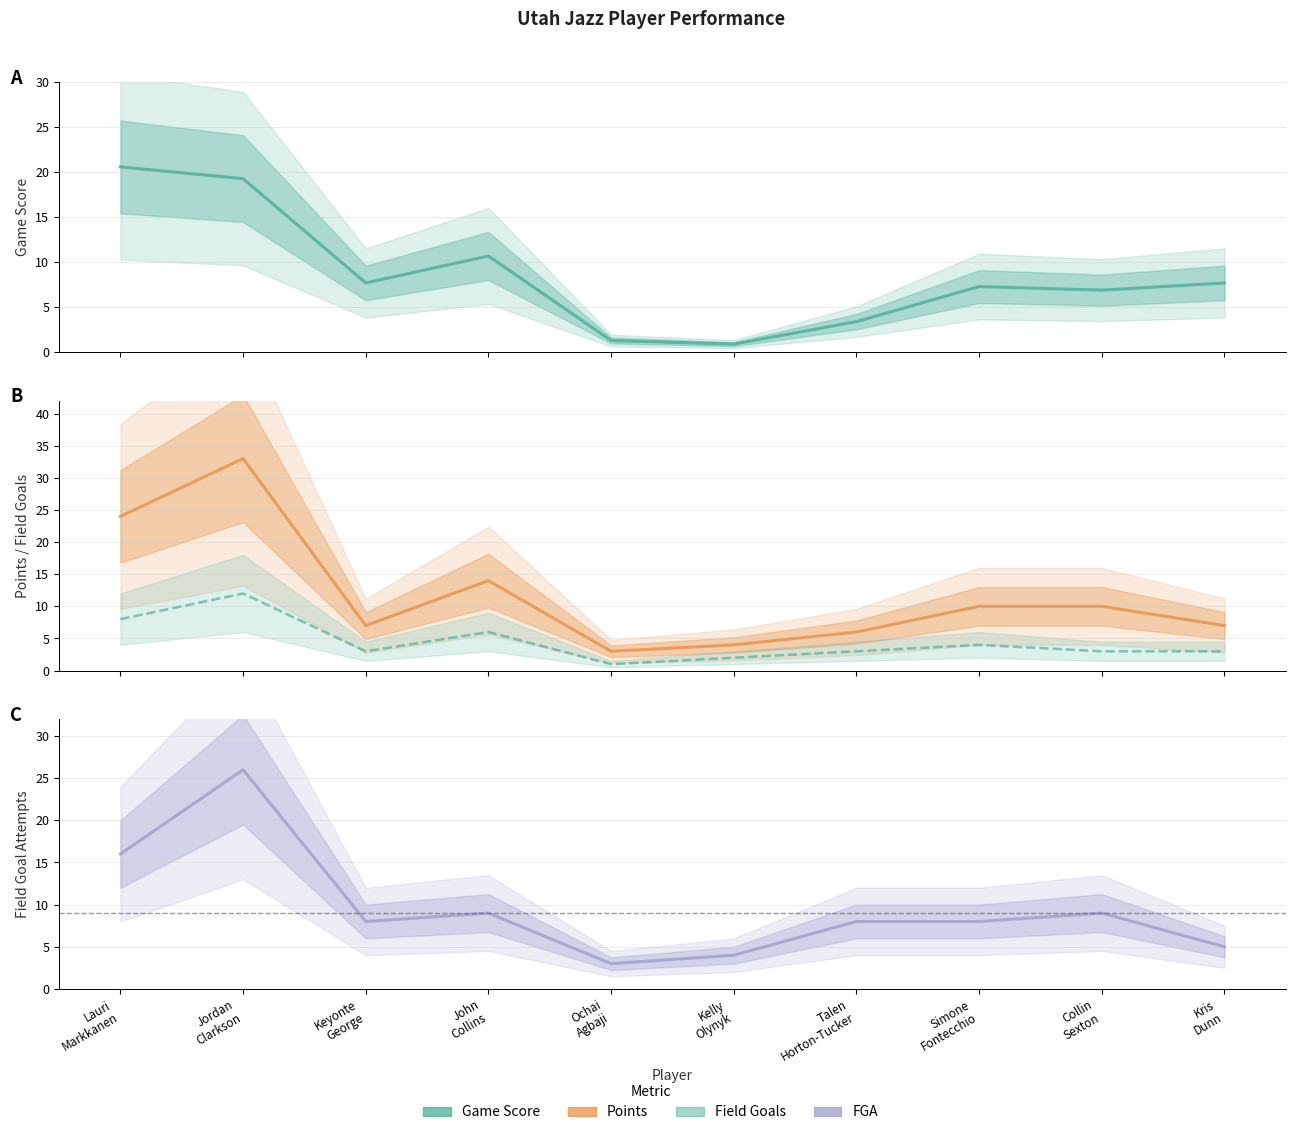

Is it true that Field Goals equals 19.6 at Jordan
Clarkson?

False